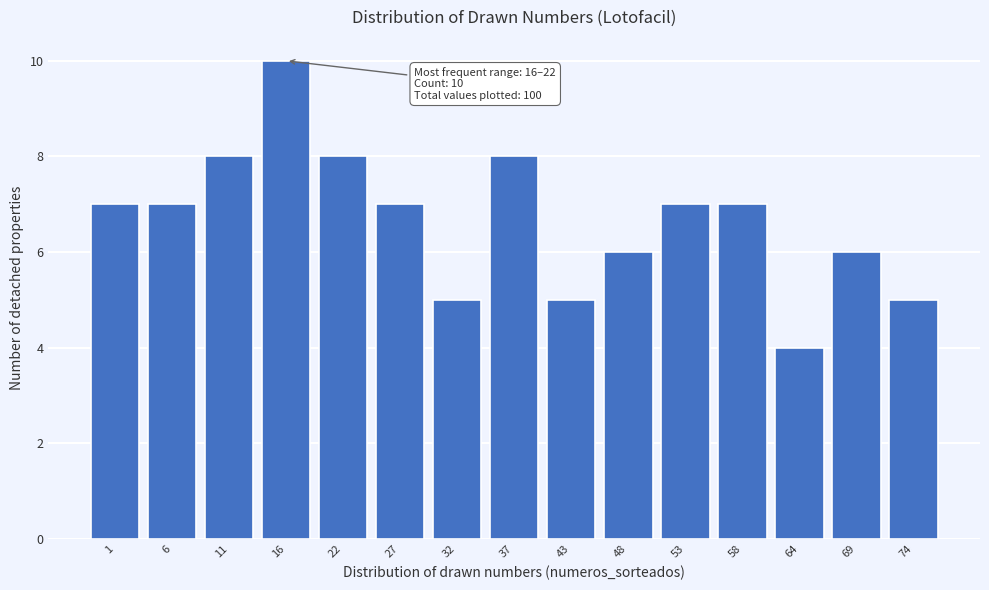

Reading right to left, what are all the values shown in this chart?

5	6	4	7	7	6	5	8	5	7	8	10	8	7	7